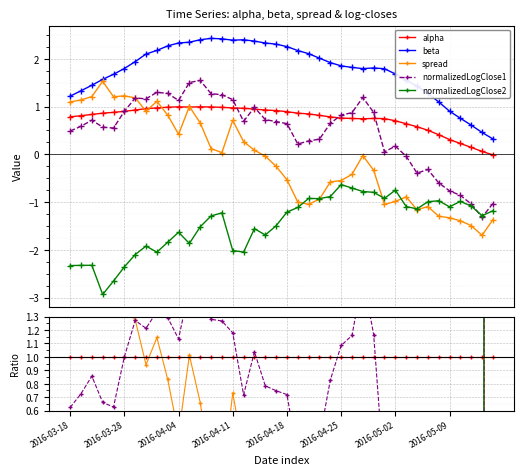

List the labels in order of normalizedLogClose1 value, smallest first.

38, 37, 36, 35, 34, 32, 33, 31, 29, 30, 21, 22, 23, 2016-03-18, 2016-04-18, 2016-04-11, 16, 20, 2016-03-28, 19, 18, 24, 2016-04-04, 2016-04-25, 17, 25, 10, 26, 28, 15, 2016-05-09, 14, 2016-05-02, 13, 9, 8, 11, 12, 27, 39